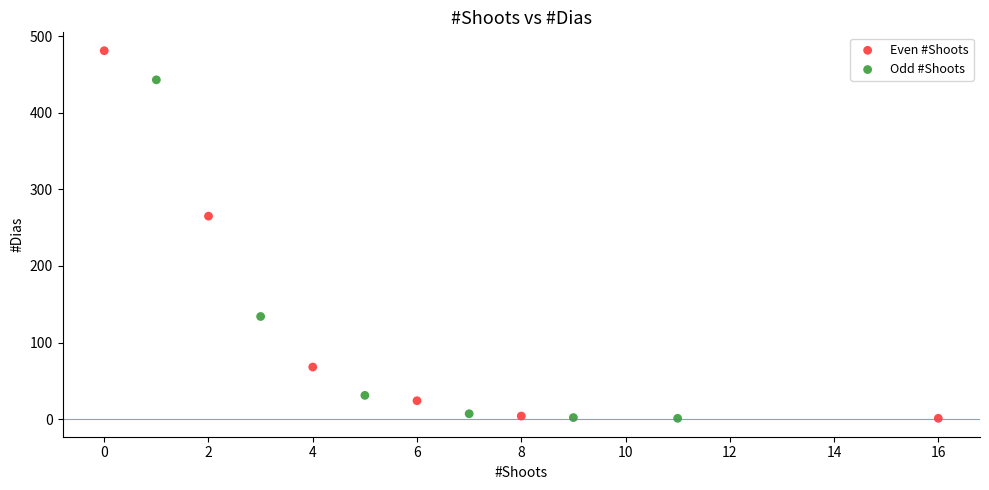

Which series reaches the maximum Y coordinate?

Even #Shoots